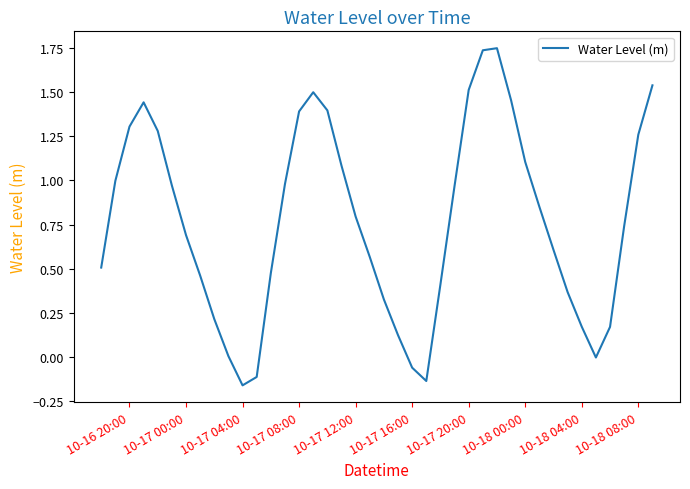

What is the difference between the maximum and minimum values?

1.9